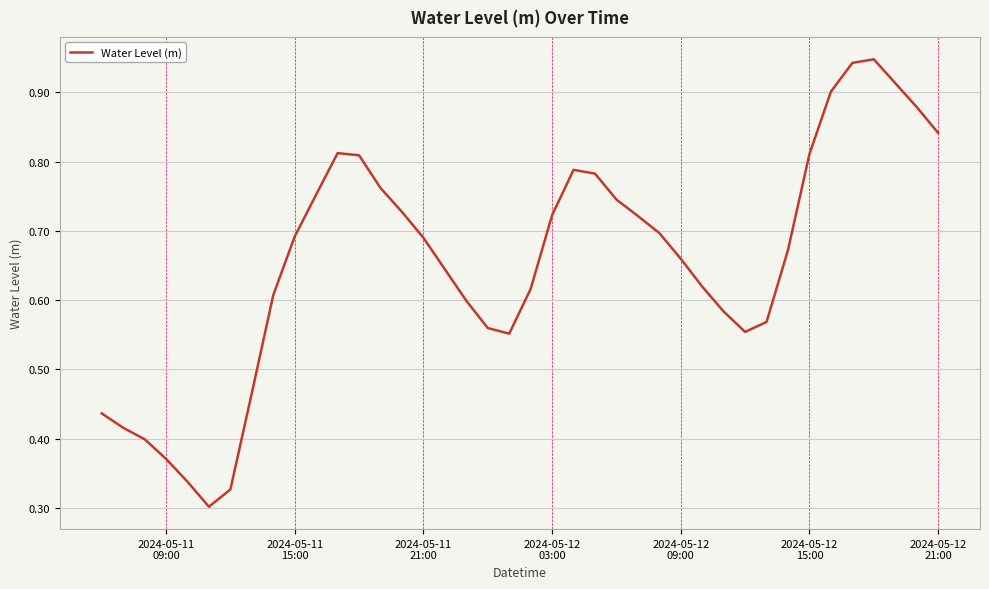

What is the value of the 34th point from the left?

0.8